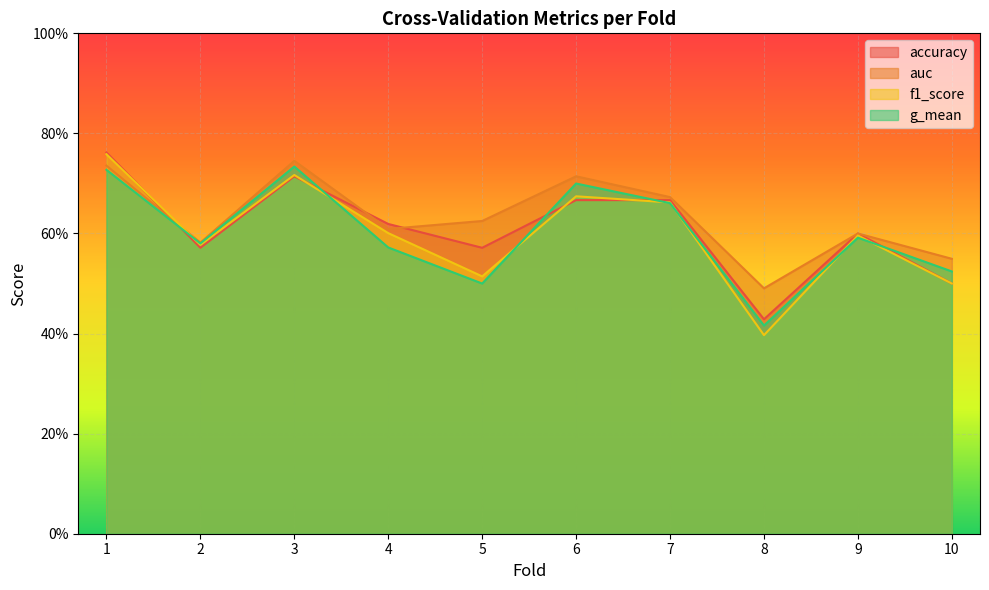

True or false: auc and g_mean intersect in this chart.

False